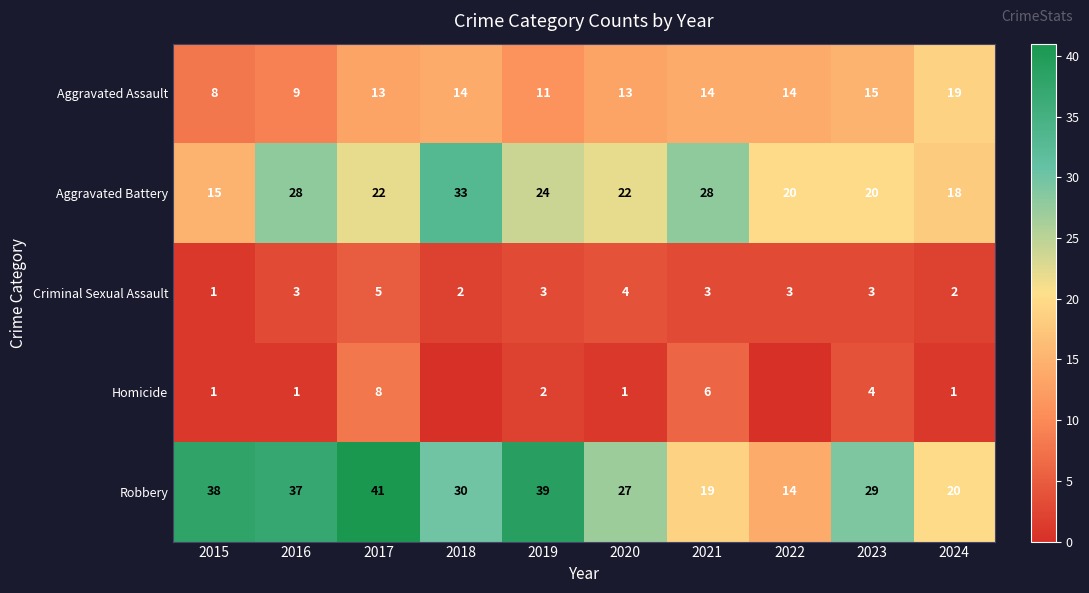

Which series changed the most between 2023 and 2024?

Robbery